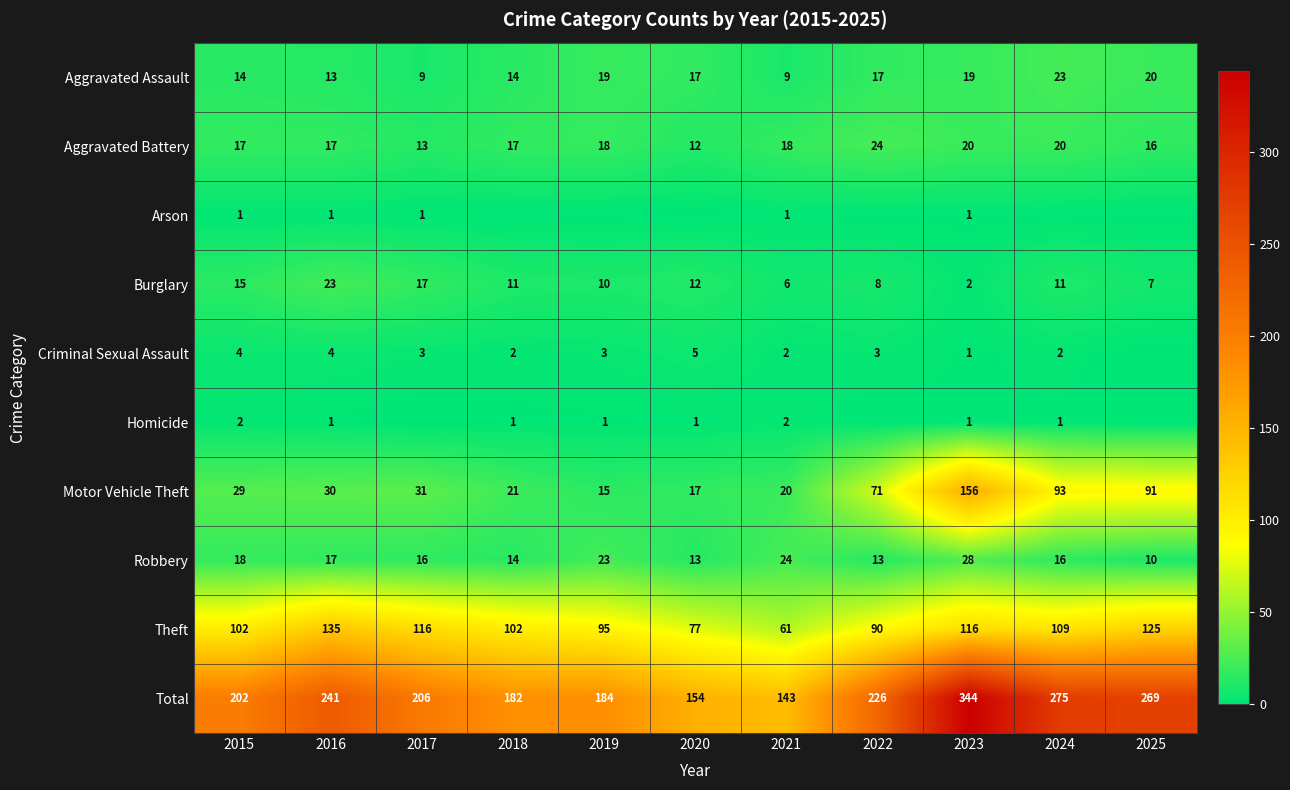

Where does the Aggravated Assault series first go above 17?

2019